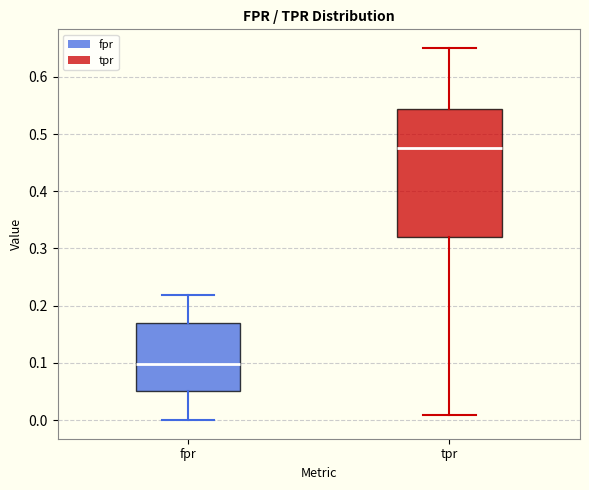

Where is the upper edge of the box for fpr on the y-axis? The values are not printed on the chart, so give them approximately, as read against the axis.

0.17